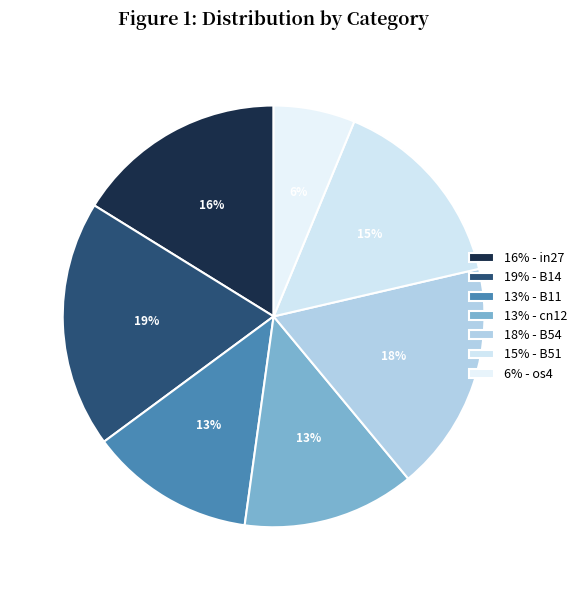

Count the number of slices in the pie.

7